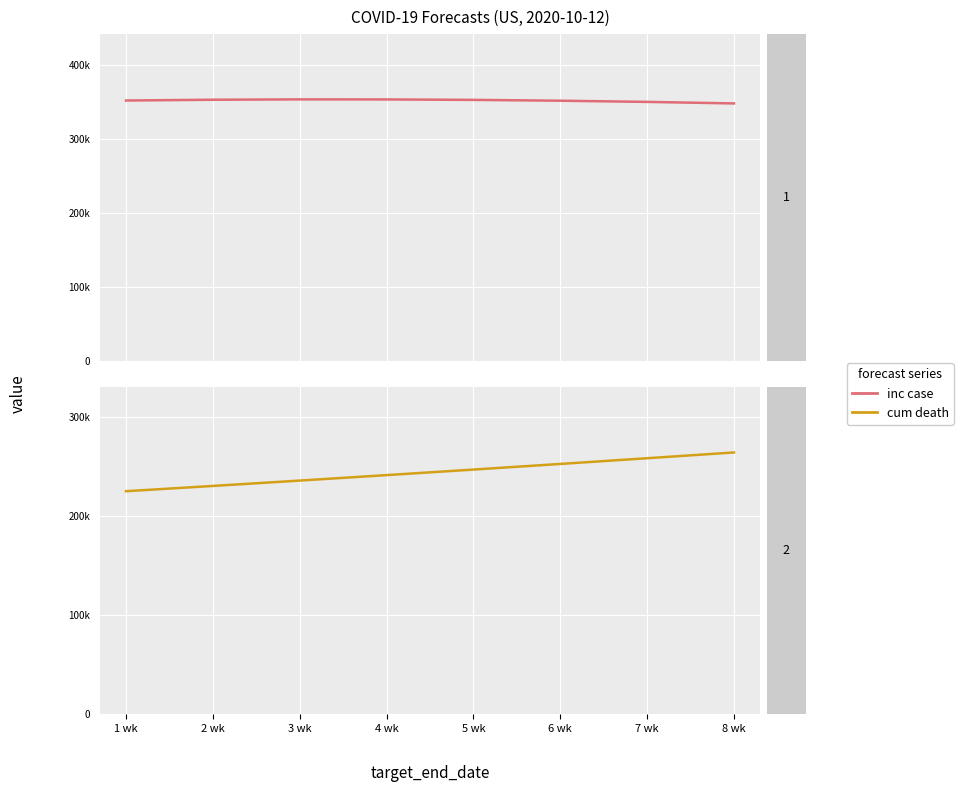

Where does the cum death series first go above 246746?

6 wk